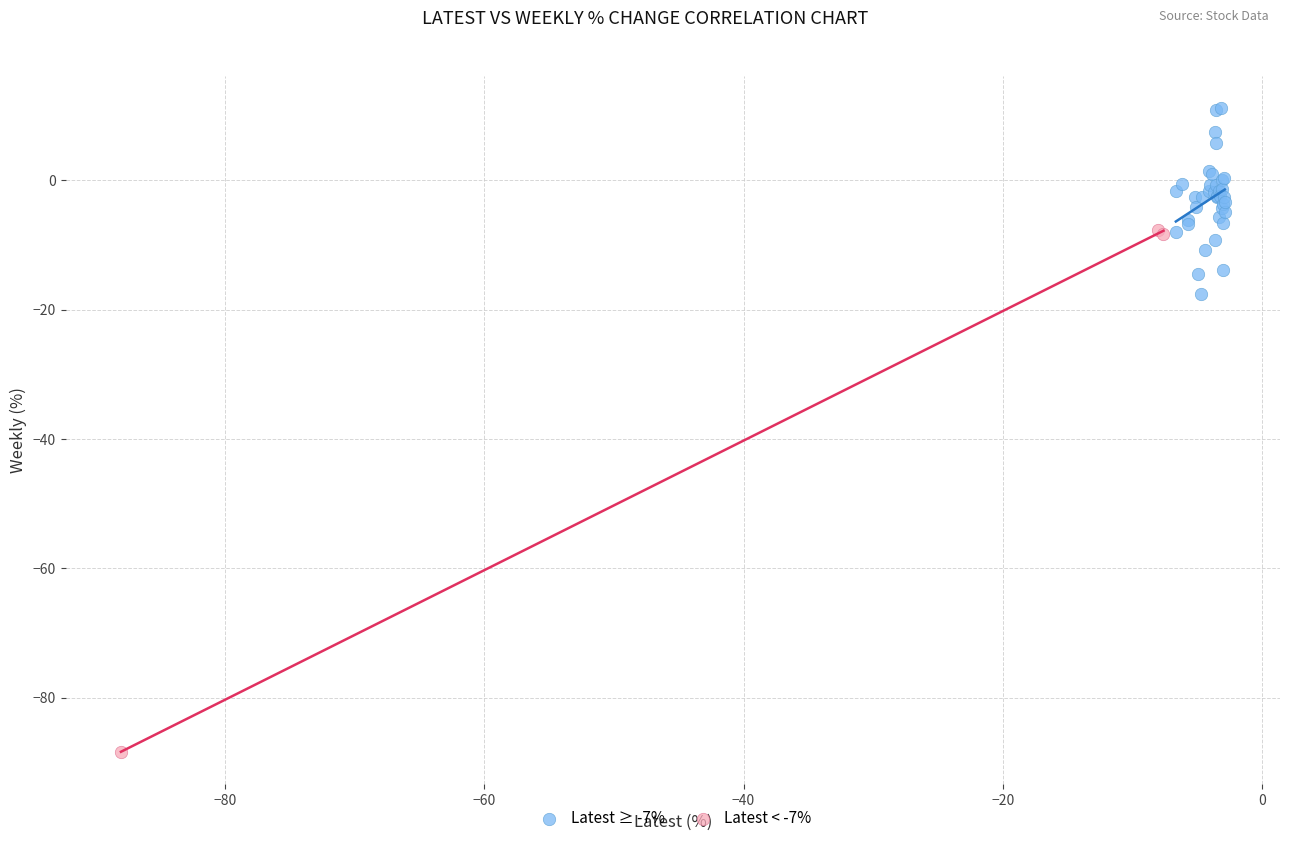

Which series has the largest Y range (max minus min)?

Latest < -7%